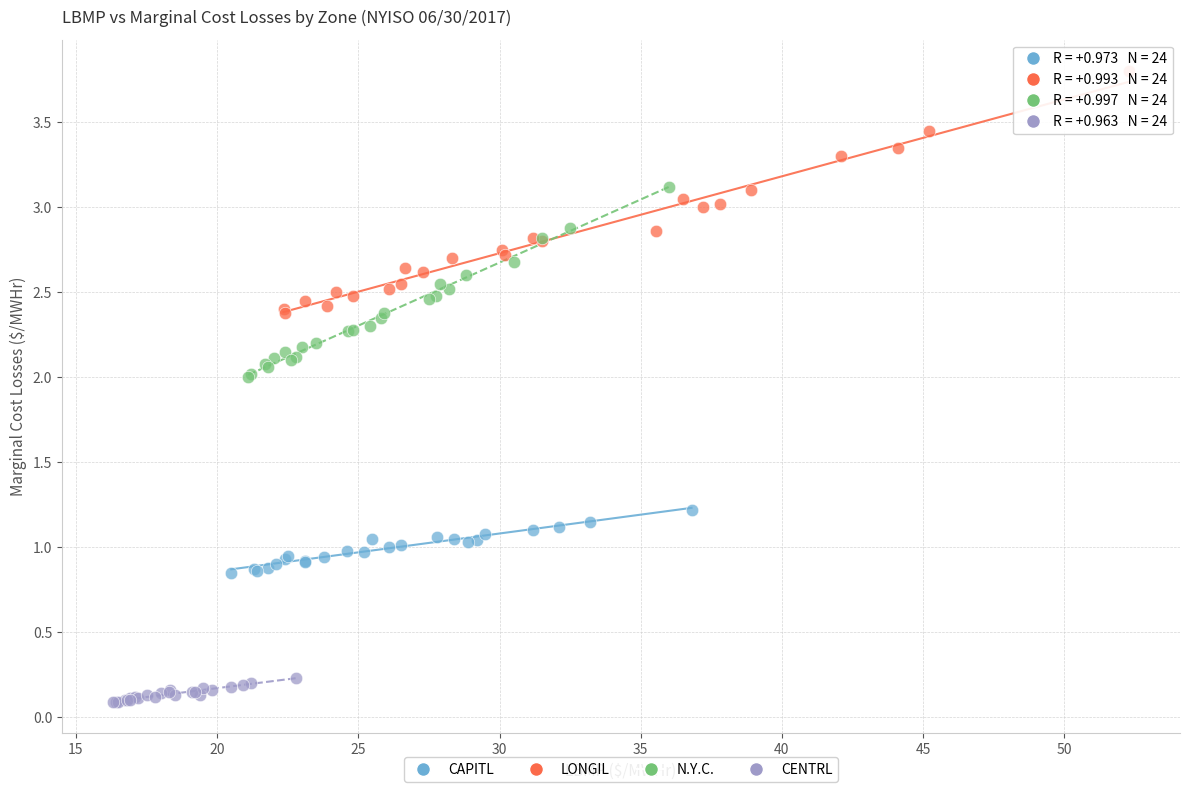

Which series has the largest Y range (max minus min)?

LONGIL